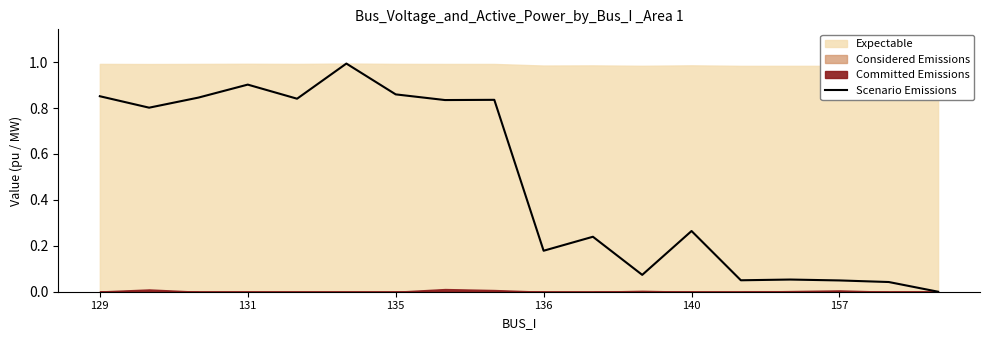

Is it true that the value at 8 is 1.2?

False